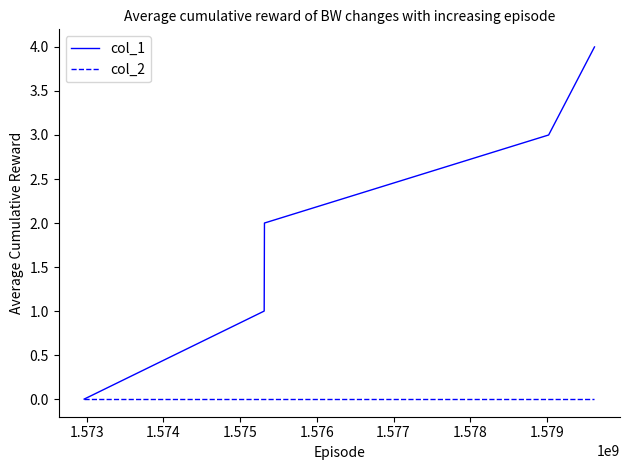

Which series has the widest spread of values?

col_1